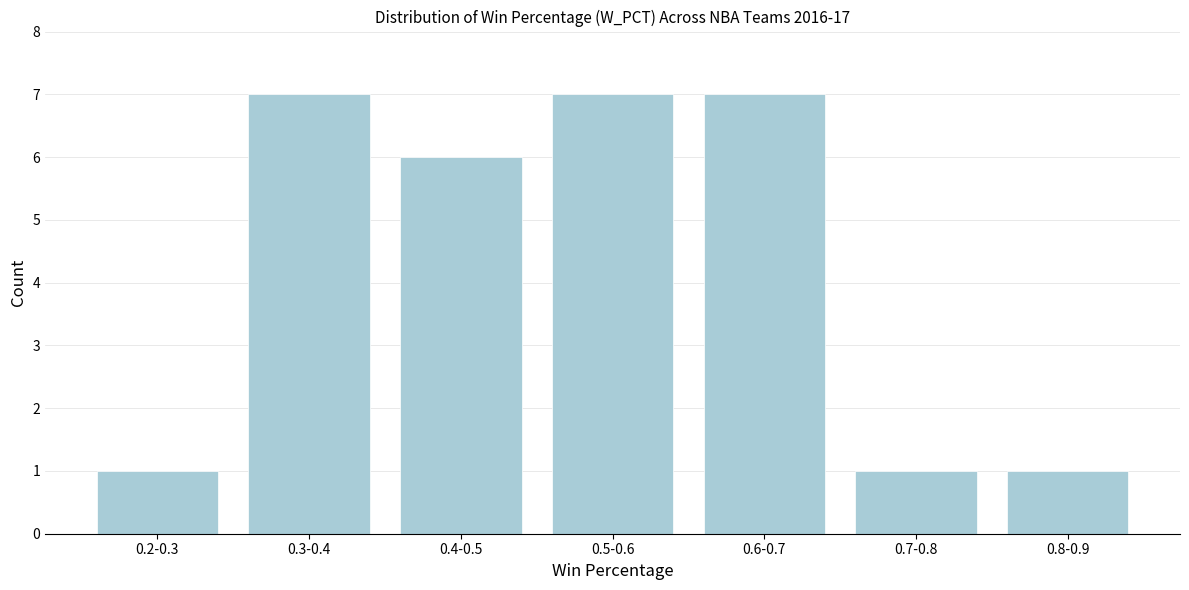

Reading right to left, what are all the values shown in this chart?

0.8-0.9=1	0.7-0.8=1	0.6-0.7=7	0.5-0.6=7	0.4-0.5=6	0.3-0.4=7	0.2-0.3=1